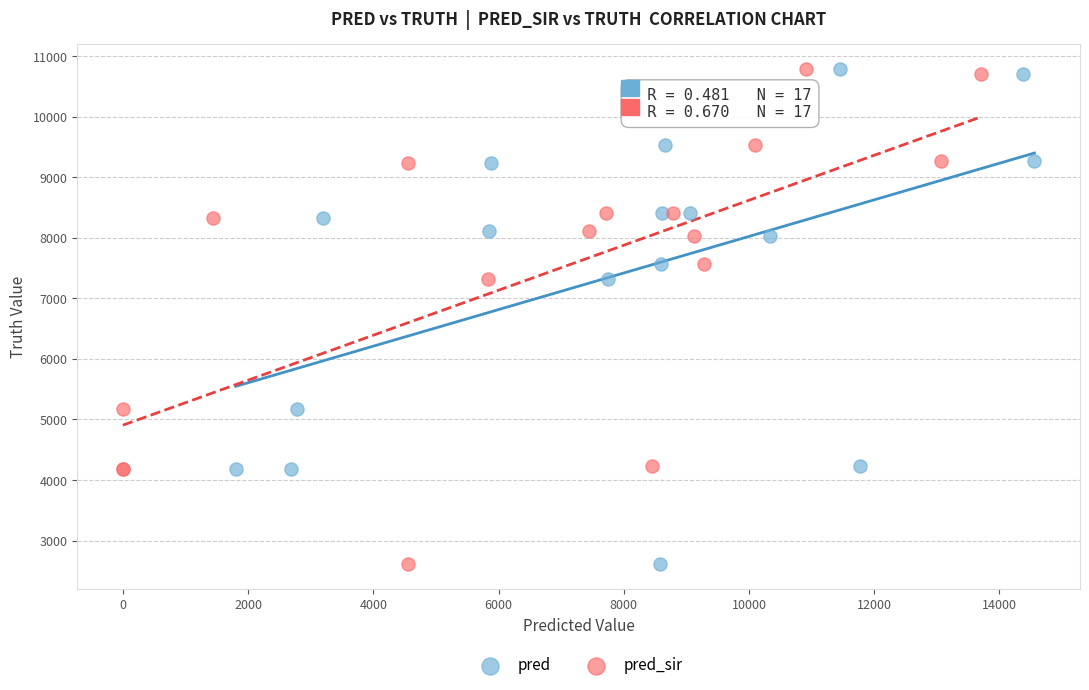

What are all the series names shown in the legend?

pred, pred_sir